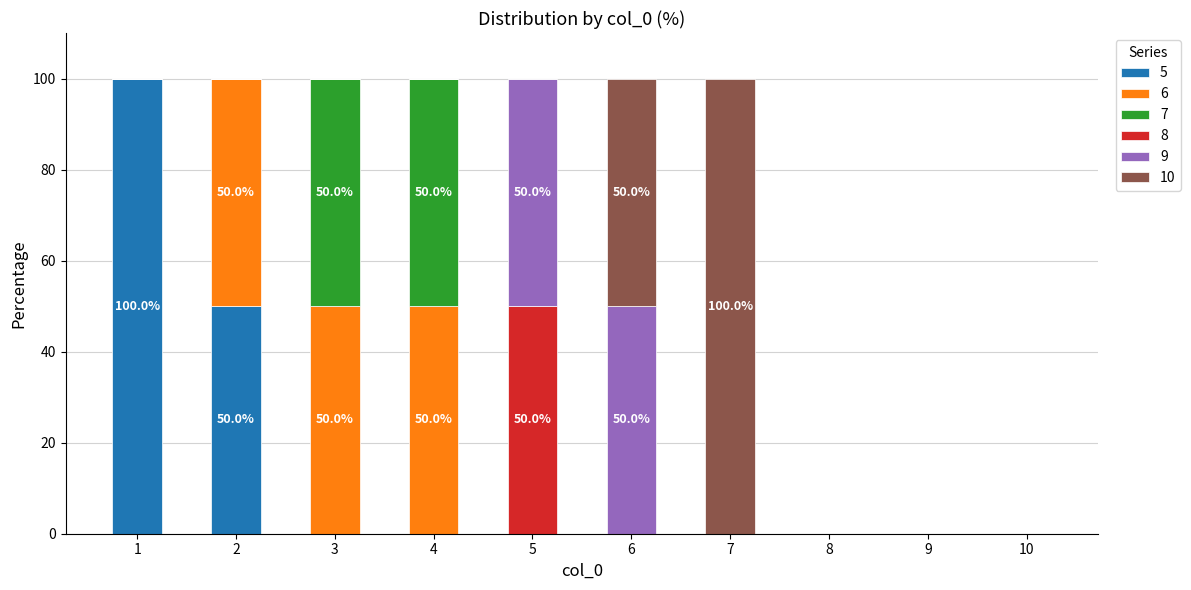

Are the bars horizontal?

No